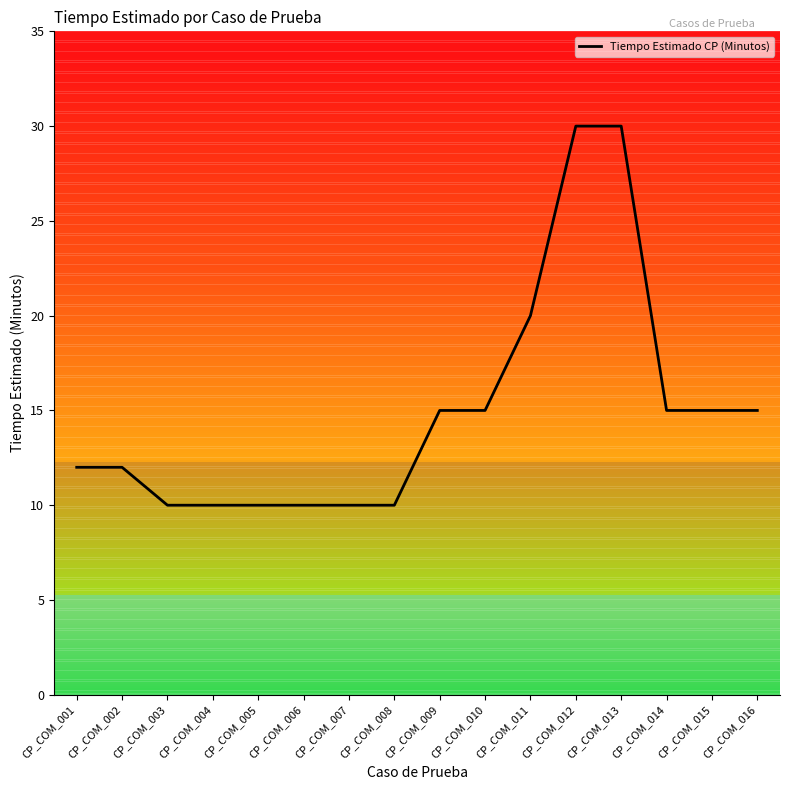

Reading left to right, list all the values displayed in this chart.

CP_COM_001=12	CP_COM_002=12	CP_COM_003=10	CP_COM_004=10	CP_COM_005=10	CP_COM_006=10	CP_COM_007=10	CP_COM_008=10	CP_COM_009=15	CP_COM_010=15	CP_COM_011=20	CP_COM_012=30	CP_COM_013=30	CP_COM_014=15	CP_COM_015=15	CP_COM_016=15